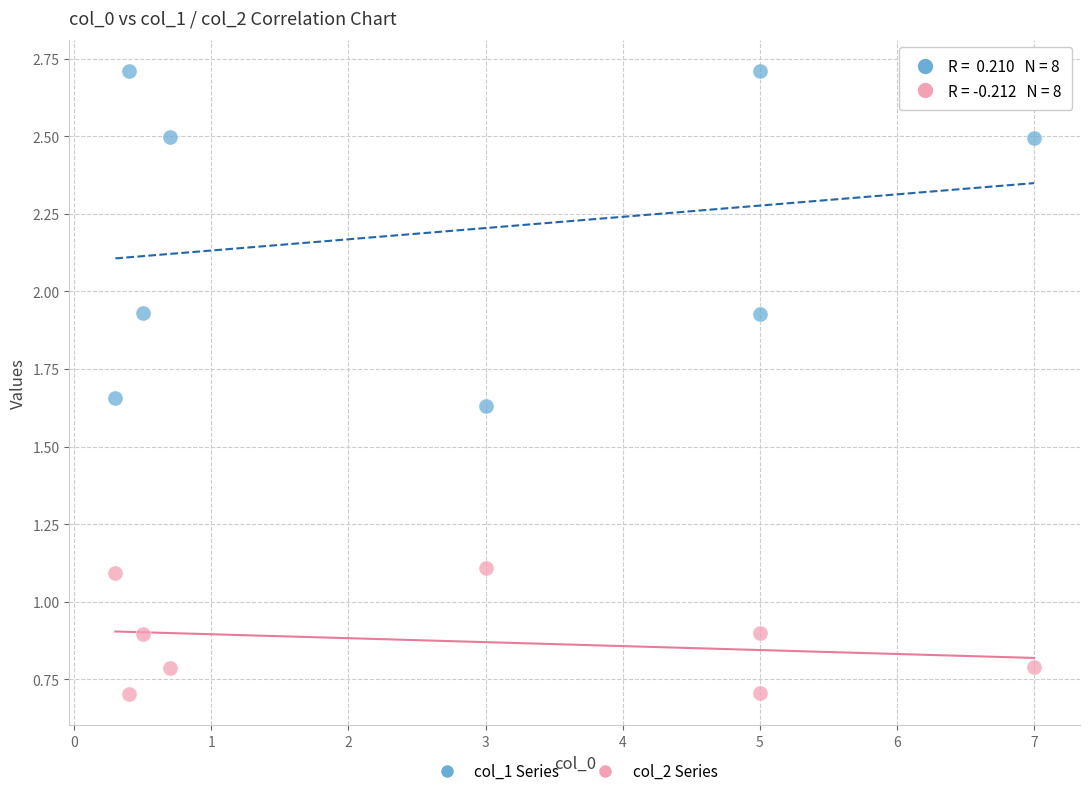

Across all data points, what is the range of X values (max minus min)?

6.7